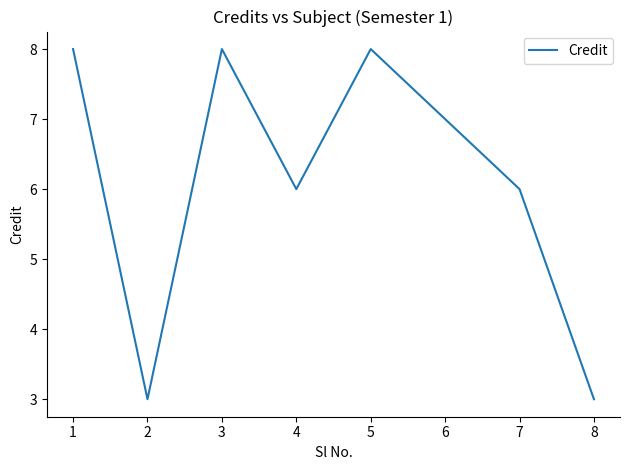

What is the minimum value shown in the chart?

3